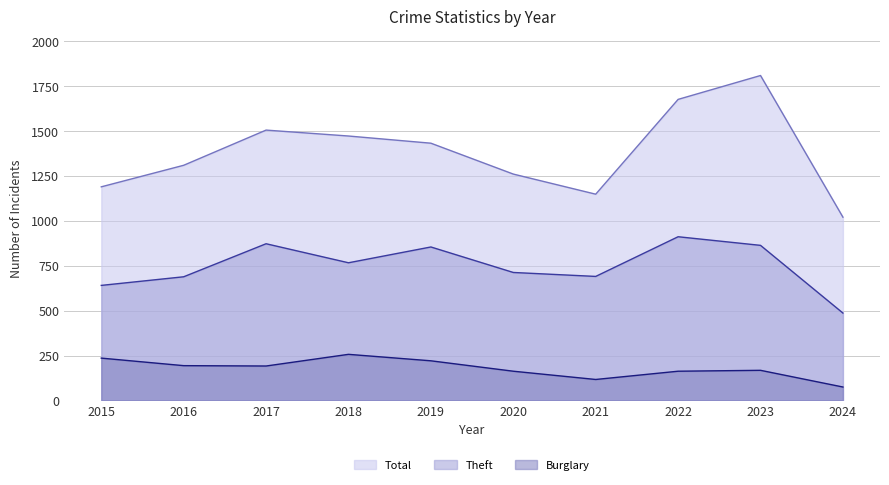

At which category does Burglary reach its first local valley?

2017